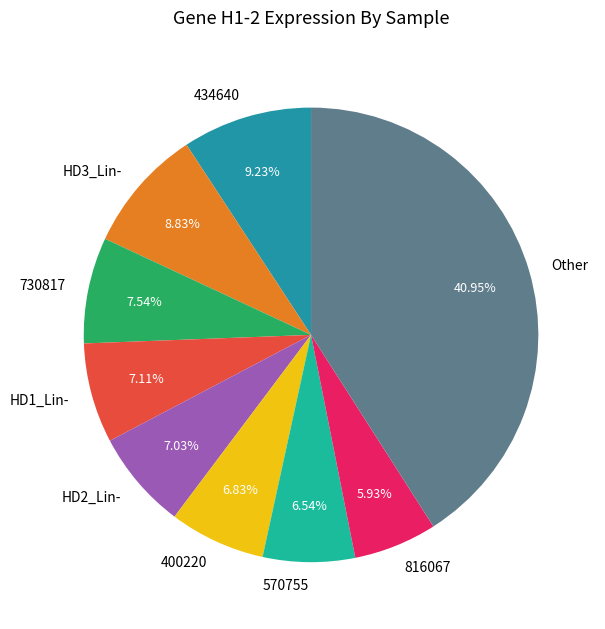

Is there a majority slice in this chart?

No